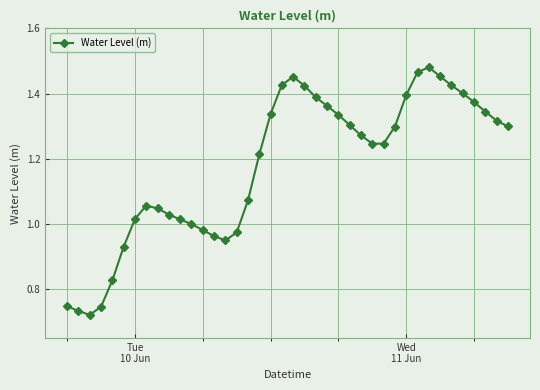

What is the sum of all values?

47.1